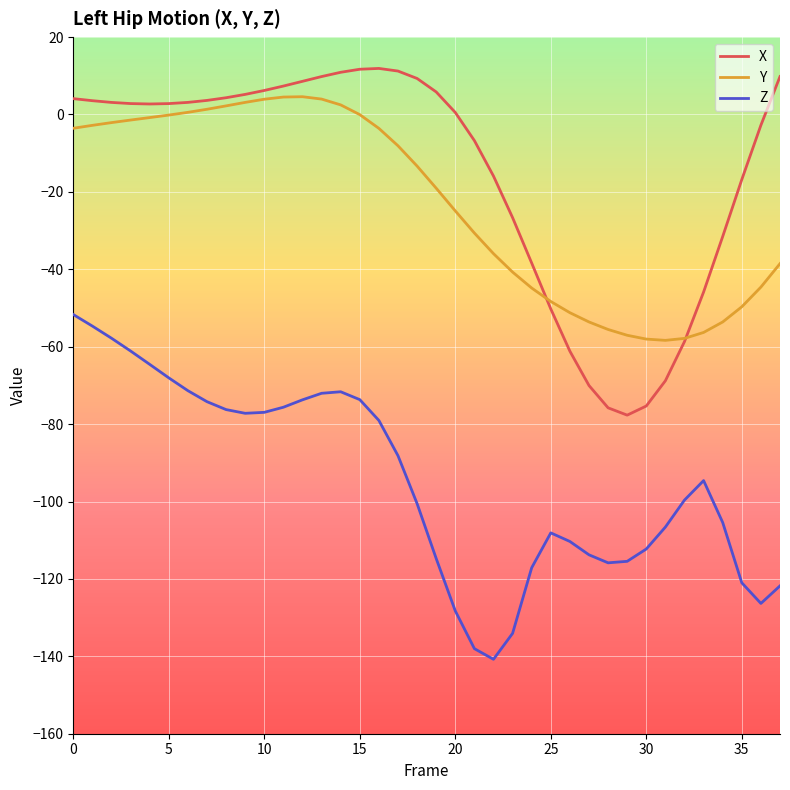

List the series in order of their peak value, highest first.

X, Y, Z